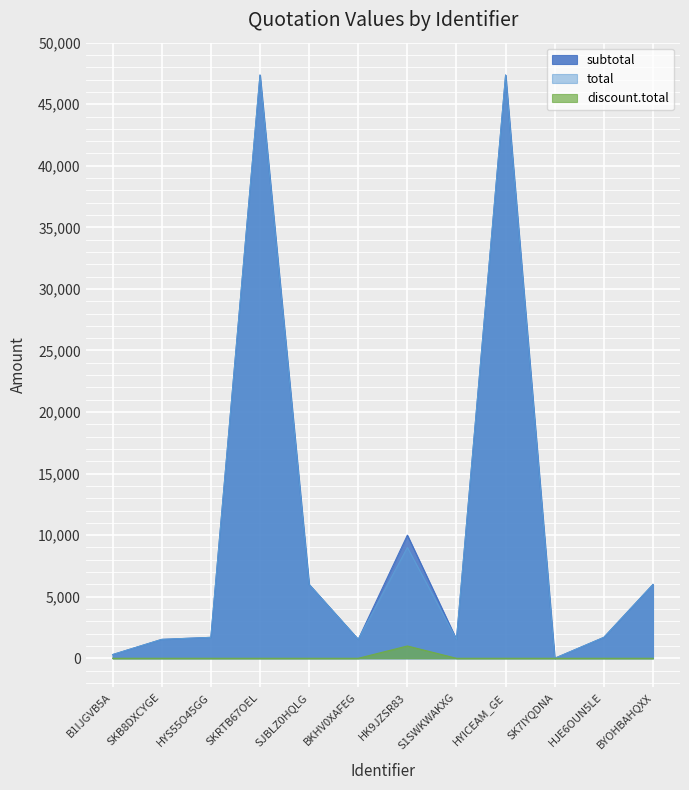

True or false: subtotal and discount.total cross at least once.

False